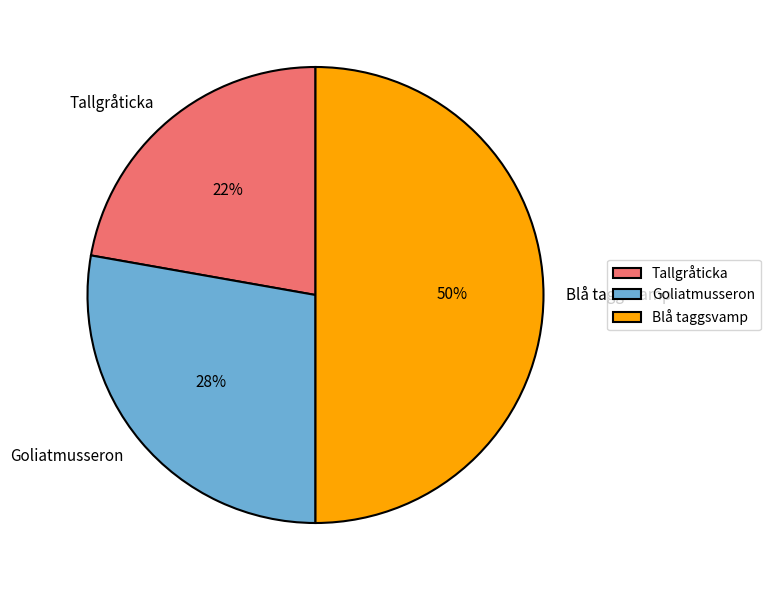

Does Goliatmusseron represent more than half of the total?

No